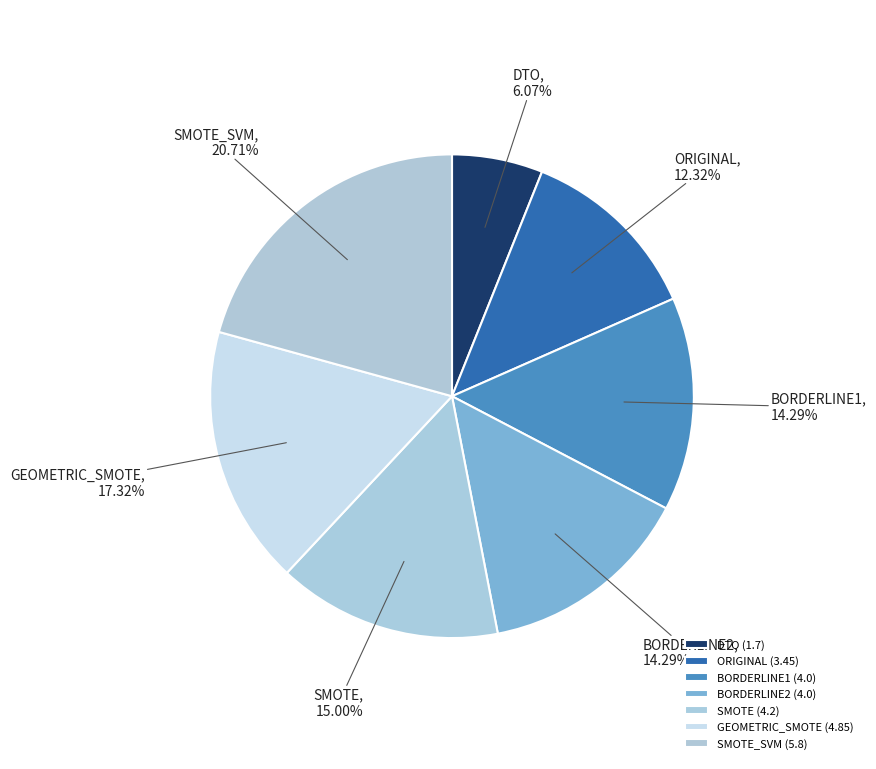

True or false: SMOTE_SVM accounts for 31% of the total.

False